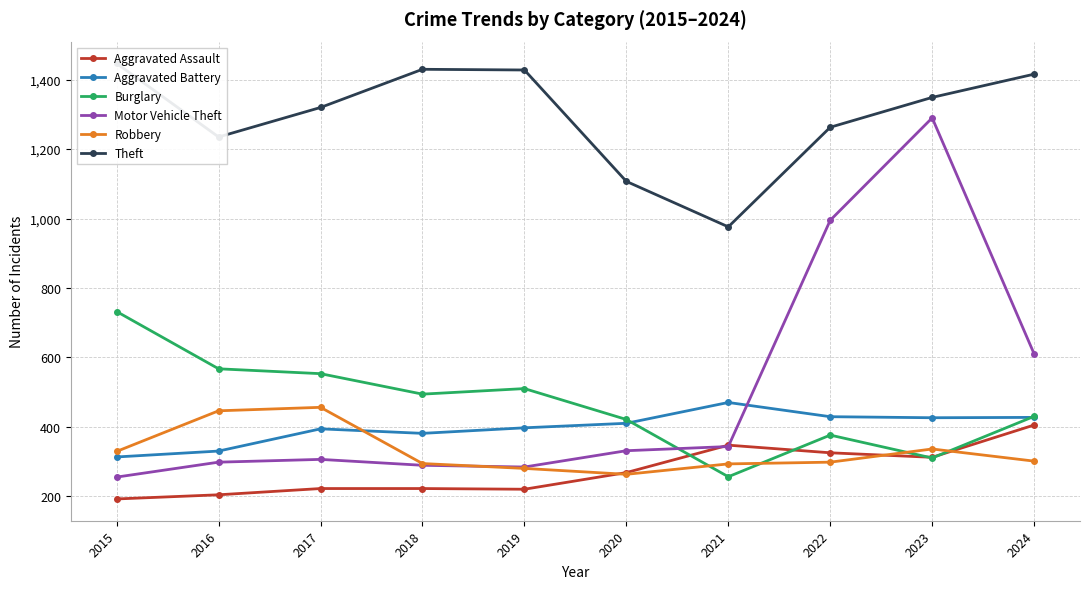

The value of Robbery at 2018 is 294. True or false?

True